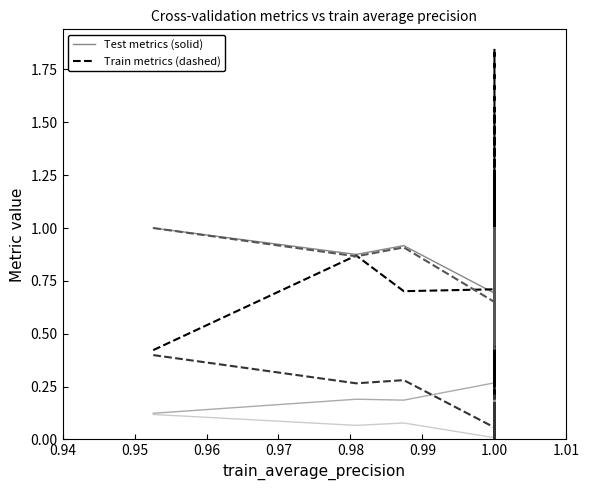

List the series in order of their peak value, highest first.

test_log_loss, test_average_precision, test_precision_recall_auc, test_brier_loss, train_log_loss, train_brier_loss